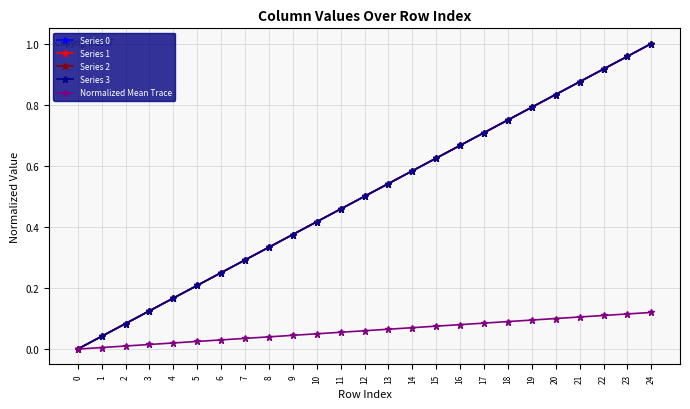

Is it true that Series 0 equals 0.4 at 15?

False